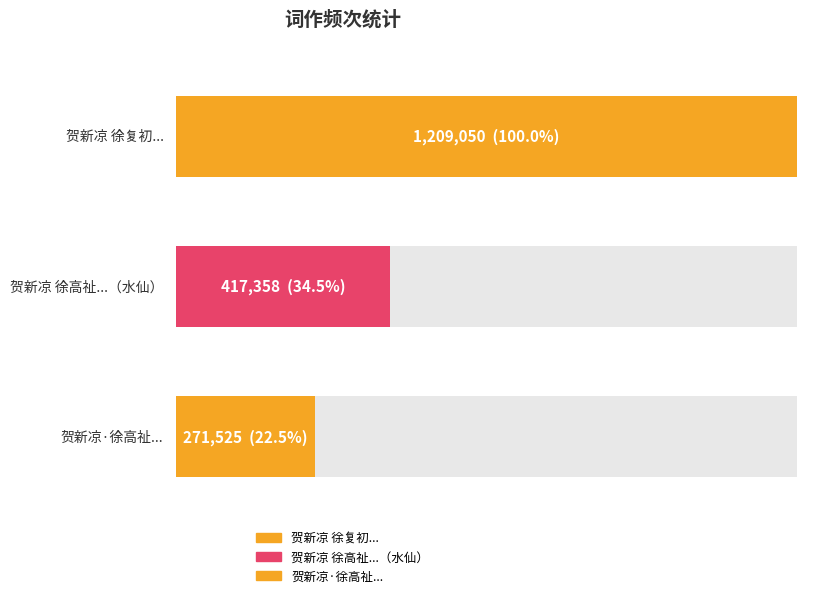

What is the approximate value at 贺新凉 徐高祉教授执教五十周年，敬奉水仙一盂、小词一首为贺, to the nearest 10?

417360